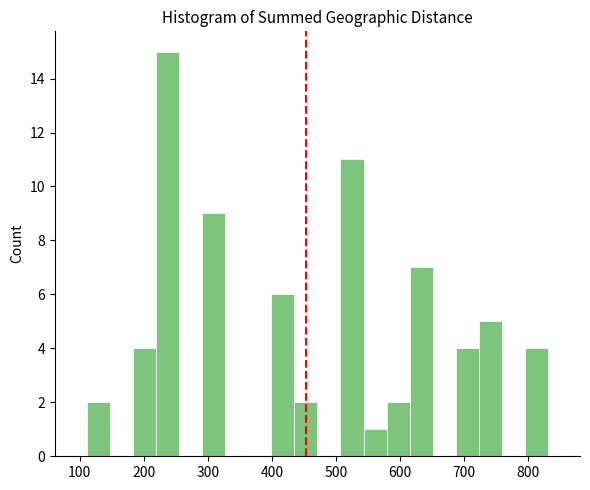

Read against the x-axis, roughly where is the centre of the tallest bar?

240